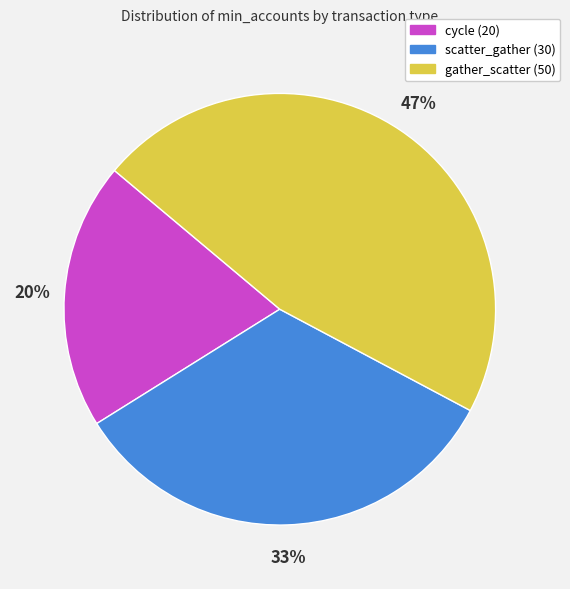

To the nearest percent, what is the difference between the cycle (20) and scatter_gather (30) slice percentages?

13%